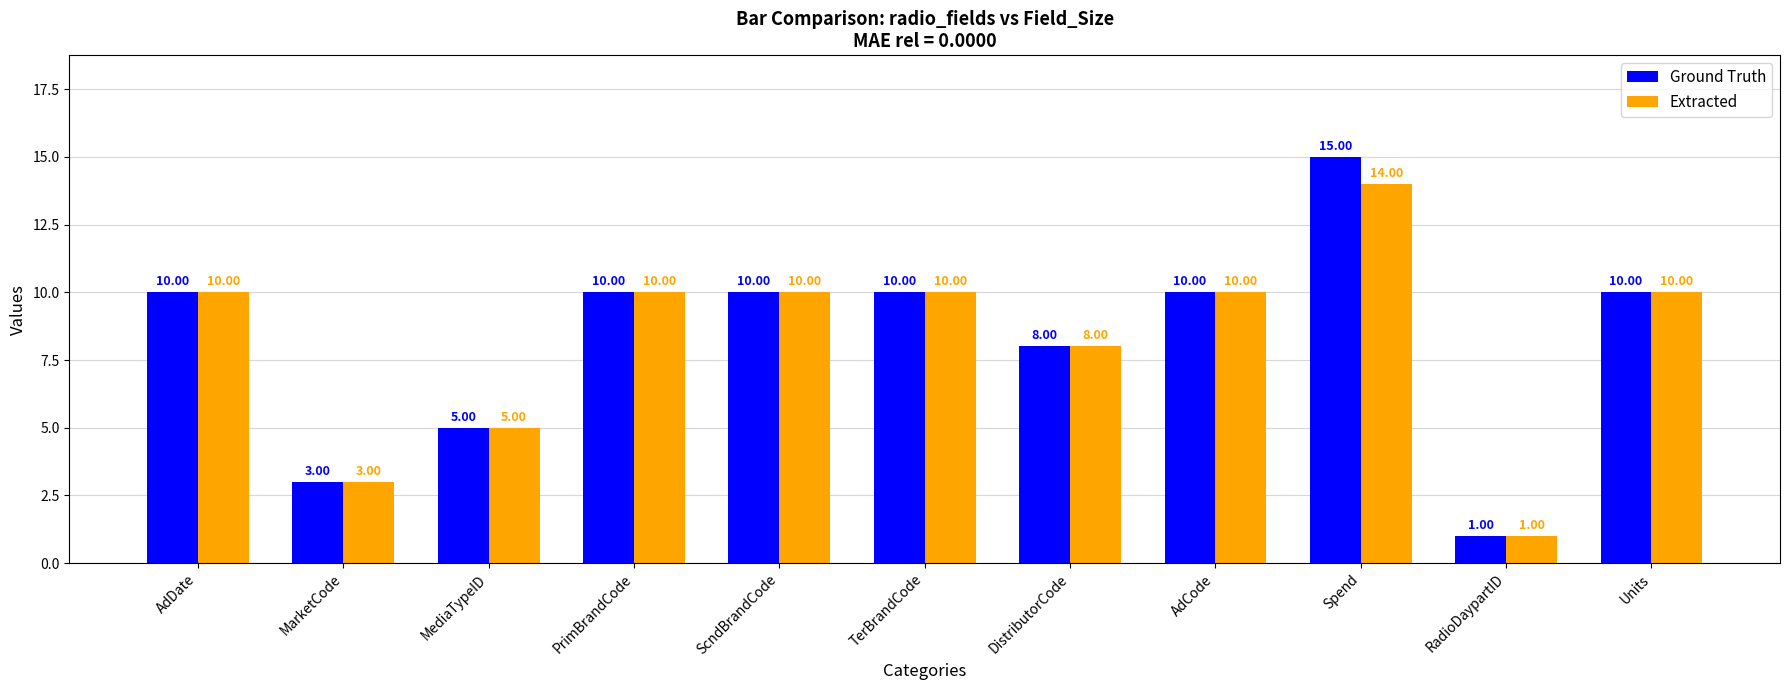

Which series has the widest spread of values?

Ground Truth